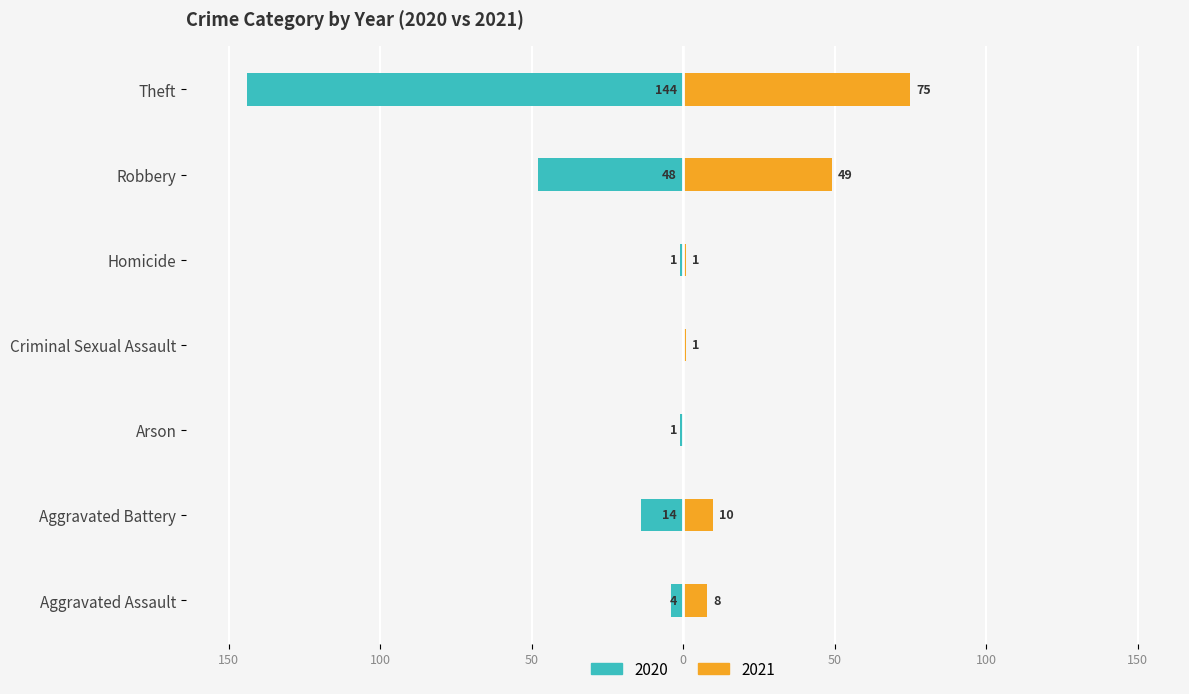

Is it true that 2020 equals -144 at Theft?

True